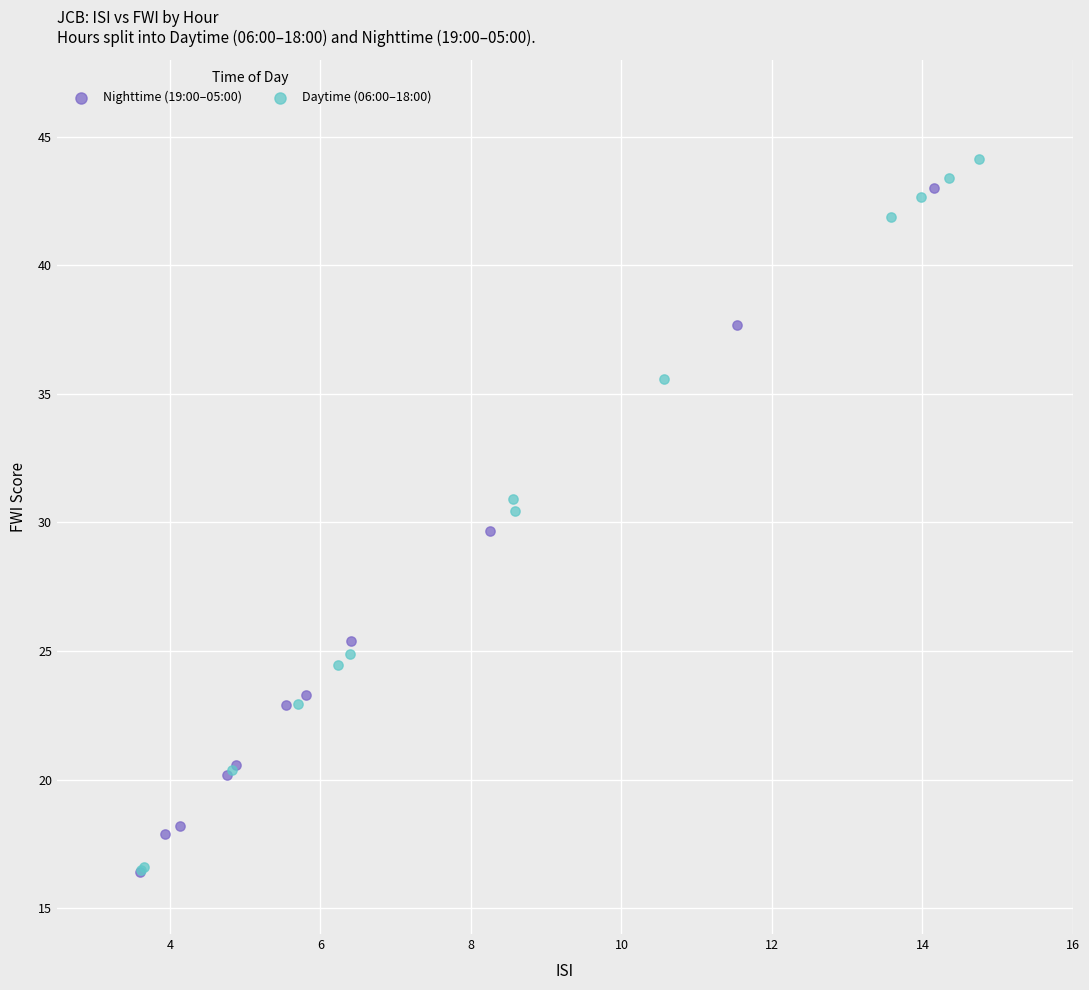

What are all the series names shown in the legend?

Nighttime (19:00–05:00), Daytime (06:00–18:00)